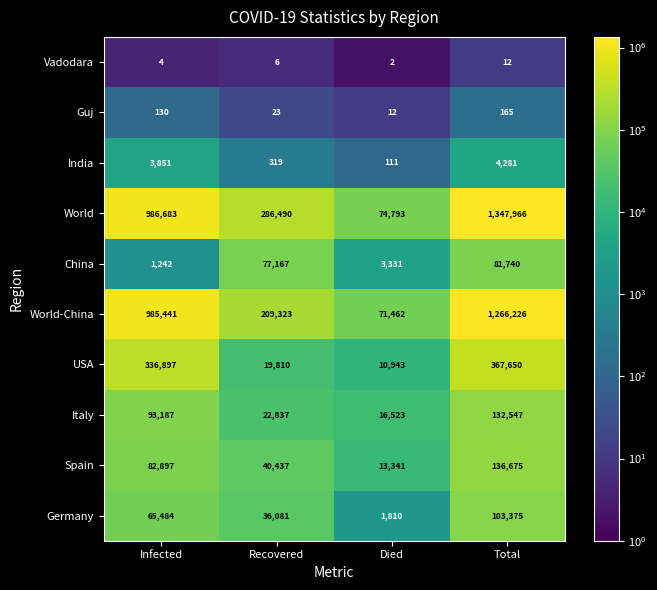

Which category has the lowest value in the China series?

Infected